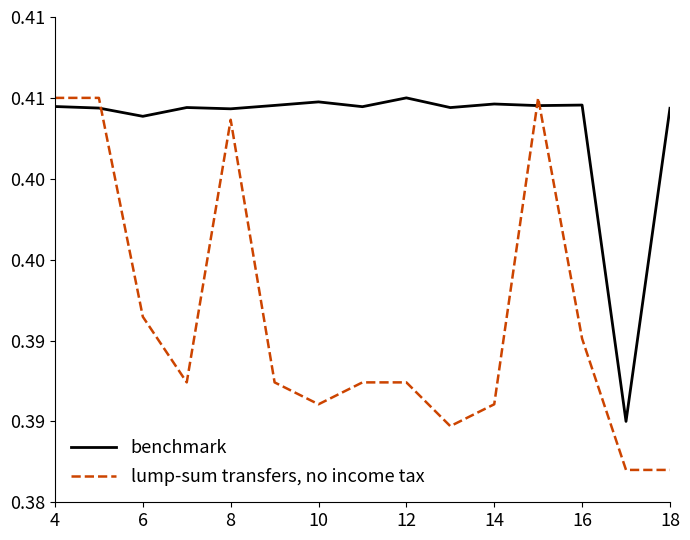

Does the chart display data point markers on the line(s)?

No